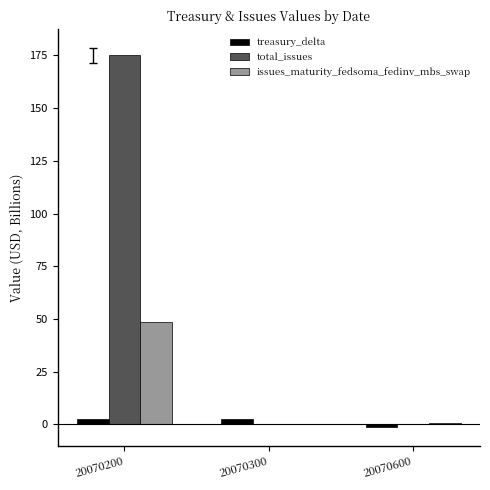

True or false: treasury_delta has a value of 2.4 at 20070200.

True